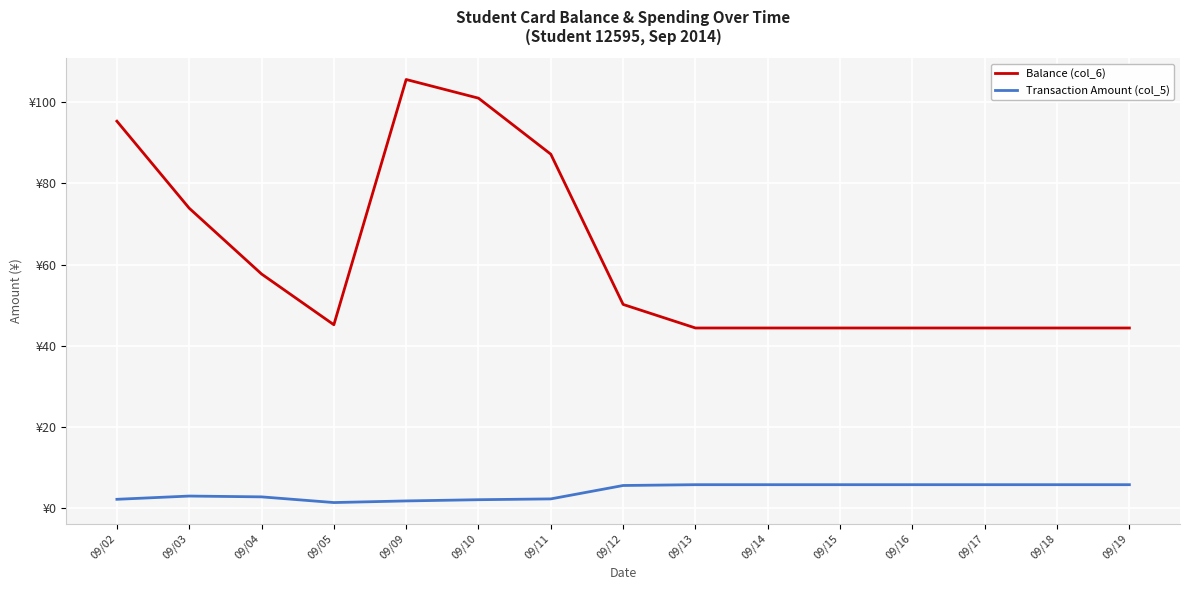

What value does the Balance (col_6) series have at 09/18?

44.4